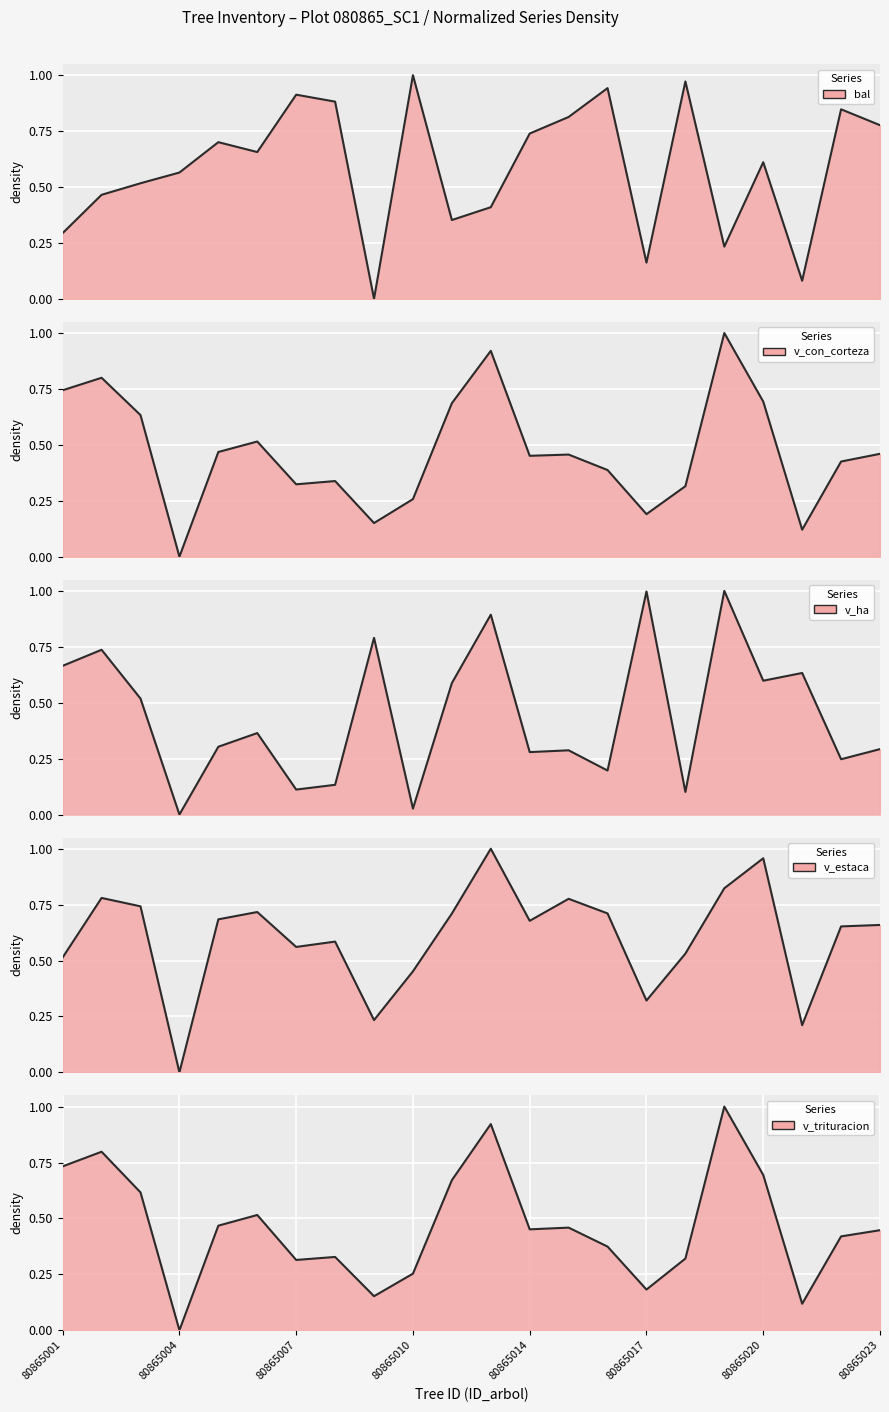

Where is the first local maximum for v_ha?

80865002